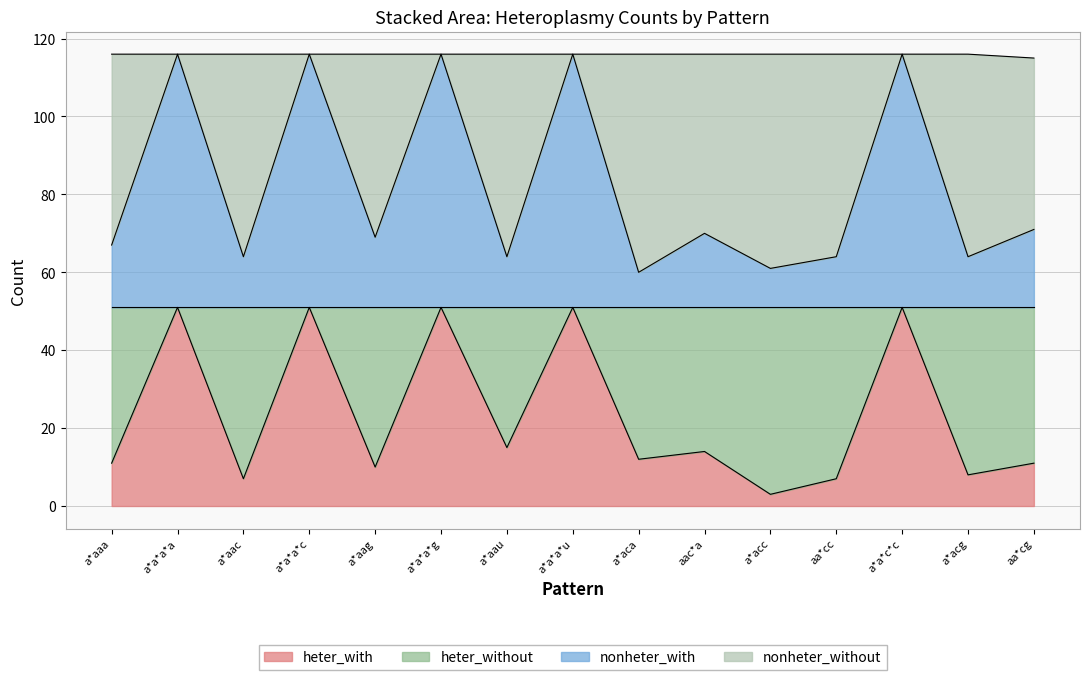

Between a*aau and a*aga, which is larger?

a*aau